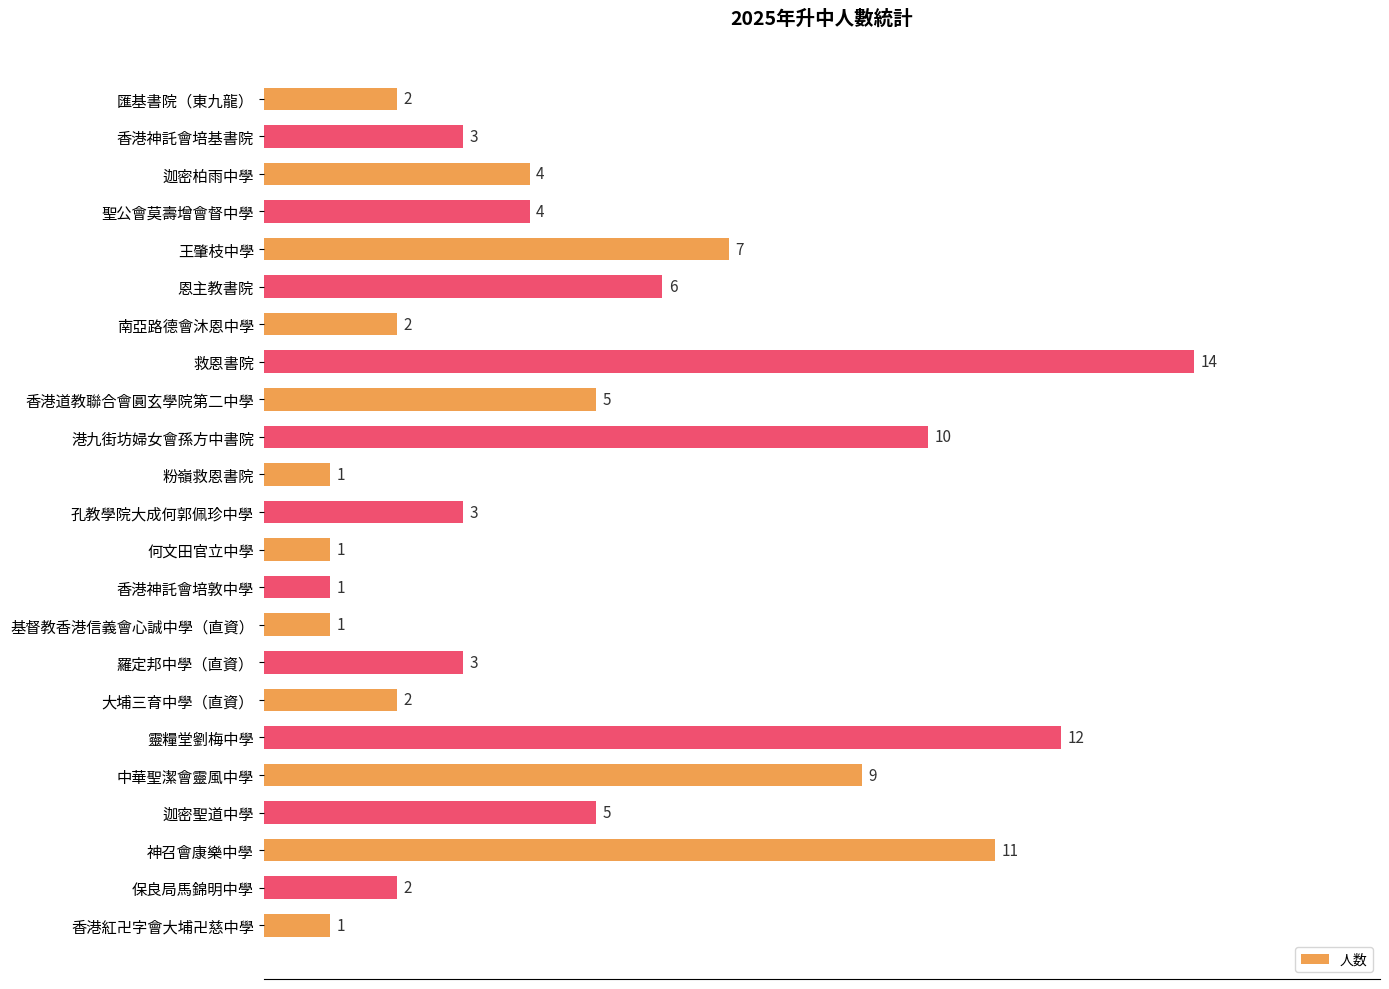

What is the difference between the maximum and minimum values?

13